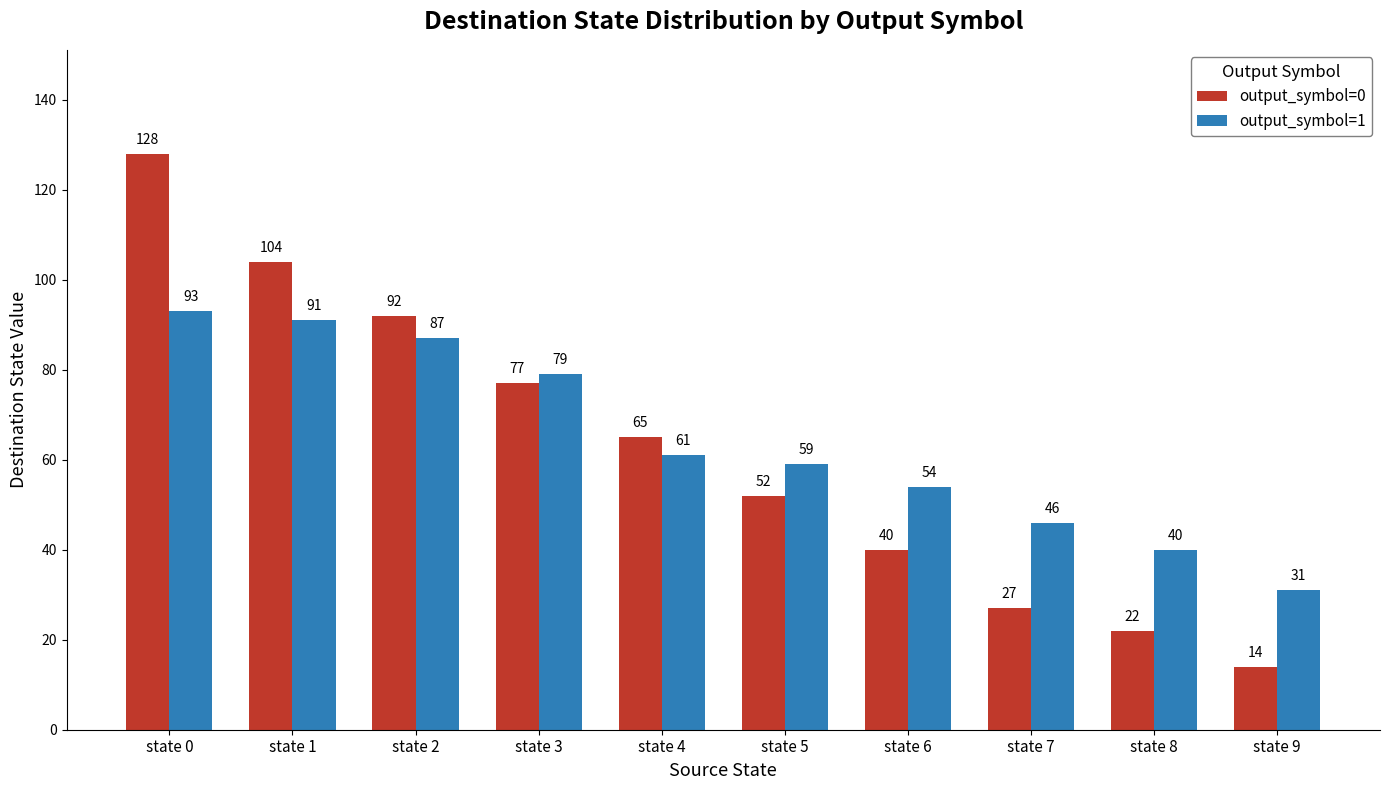

Reading left to right, transcribe all the data shown in this chart.

output_symbol=0: 128	104	92	77	65	52	40	27	22	14
output_symbol=1: 93	91	87	79	61	59	54	46	40	31